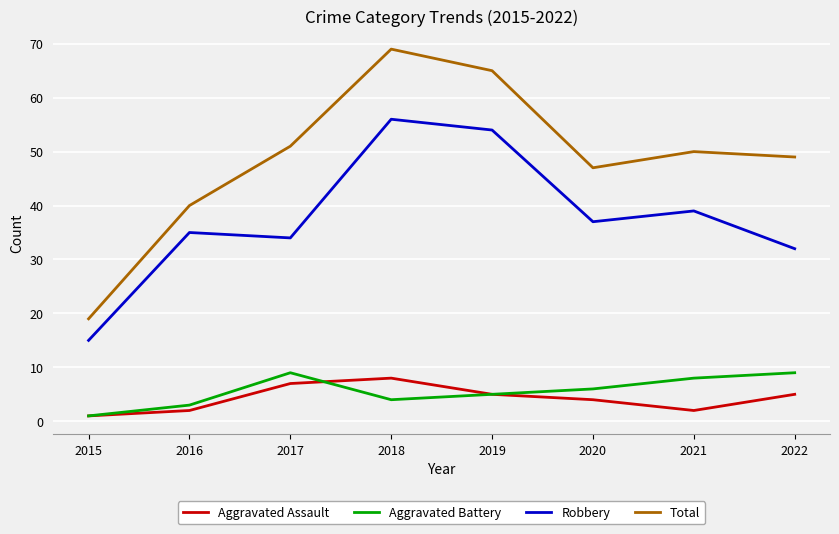

True or false: Robbery and Aggravated Assault intersect in this chart.

False